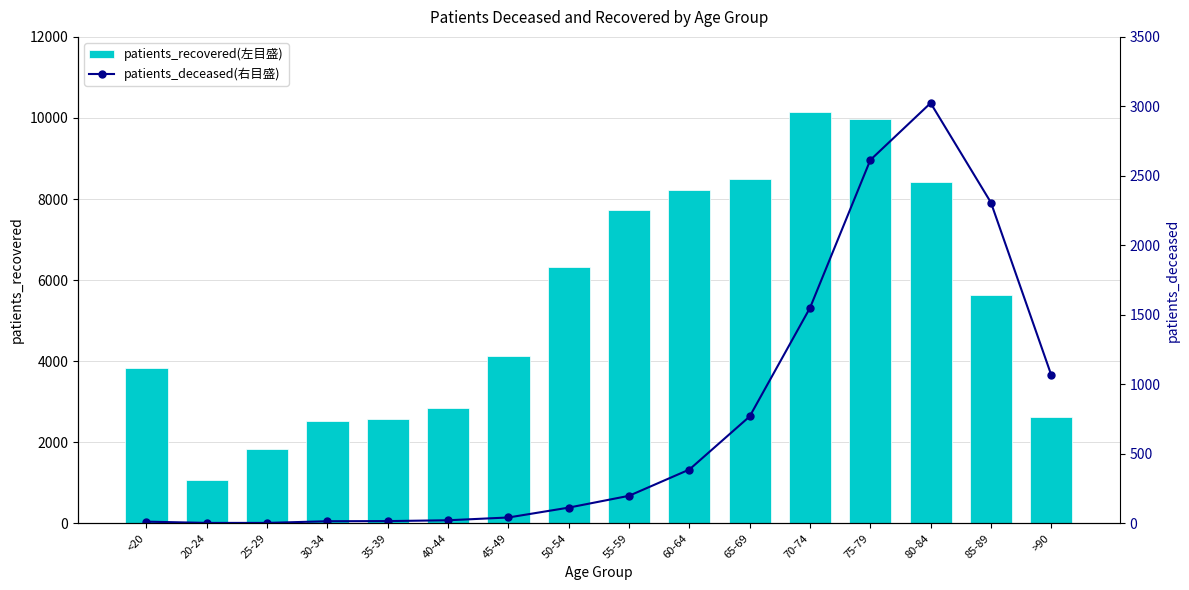

Reading left to right, what are all the values shown in this chart?

patients_recovered(左目盛): 3829	1065	1825	2515	2568	2843	4118	6329	7720	8227	8503	10153	9984	8413	5630	2634
patients_deceased(右目盛): 12	3	3	15	16	22	42	113	198	387	769	1550	2614	3024	2308	1067